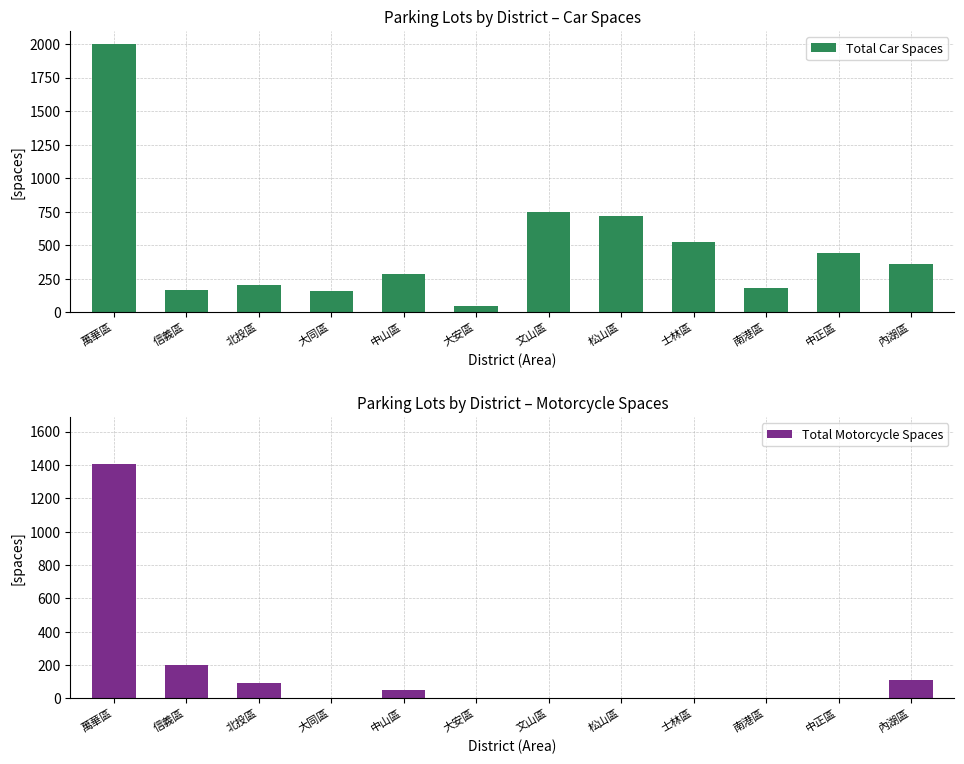

Rank the categories by Total Car Spaces value from highest to lowest.

萬華區, 文山區, 松山區, 士林區, 中正區, 內湖區, 中山區, 北投區, 南港區, 信義區, 大同區, 大安區